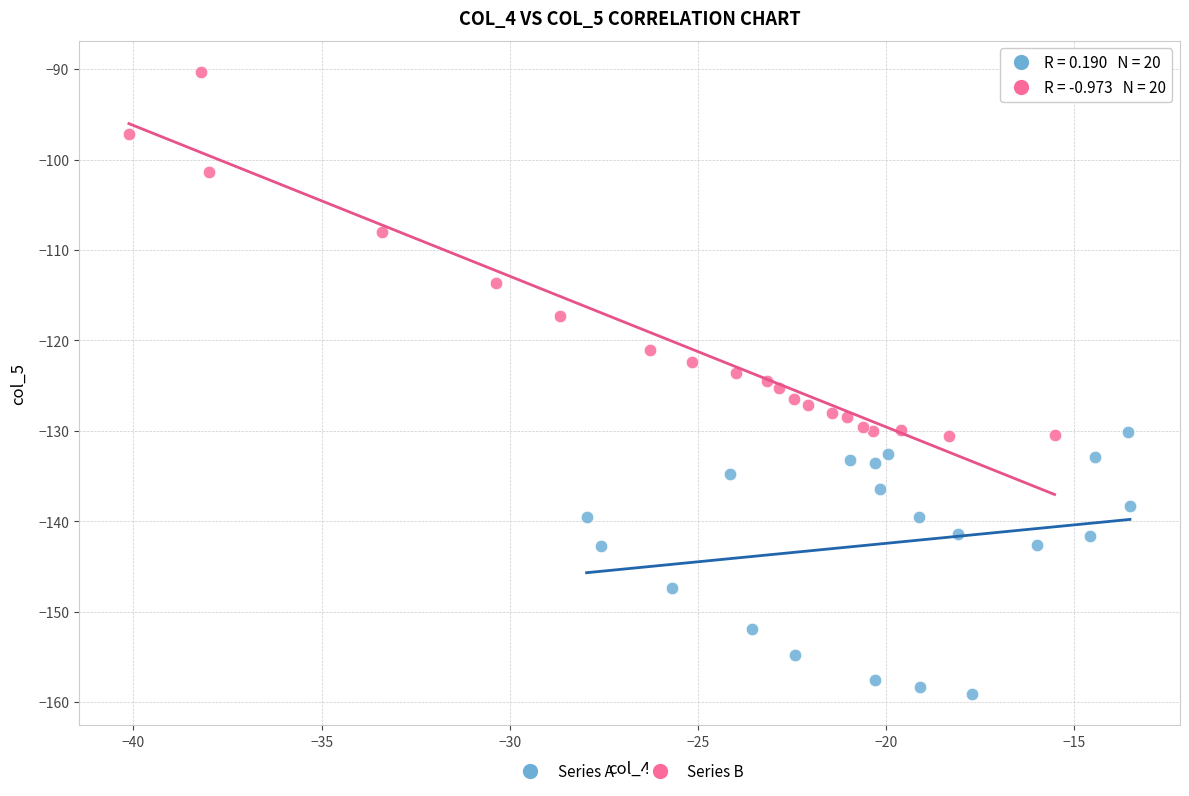

Which series has the widest spread of Y values?

Series B